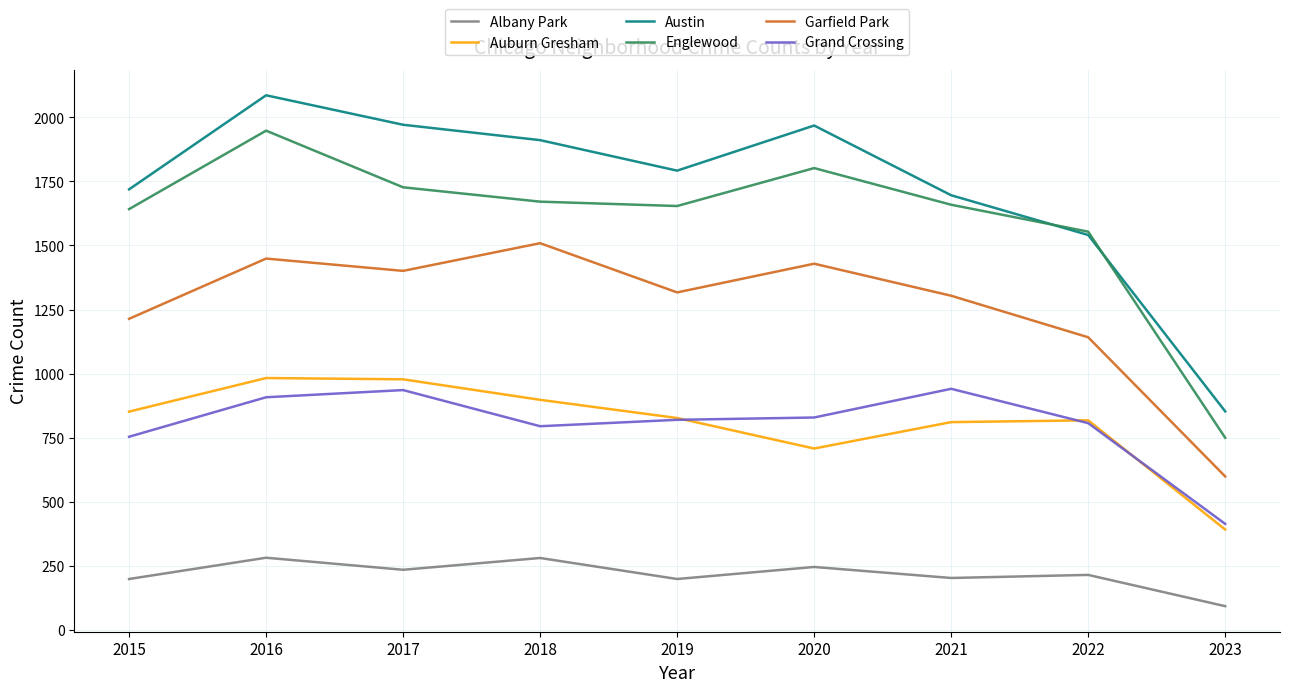

Which label corresponds to the smallest value in the chart?

2023